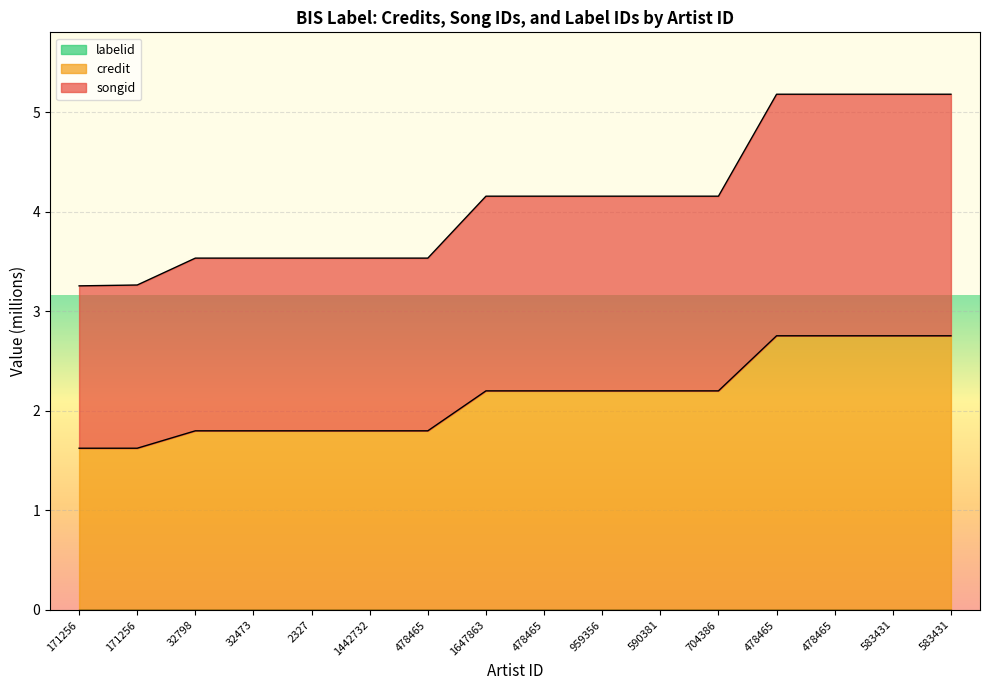

At which category is the sum across all series the highest?

478465